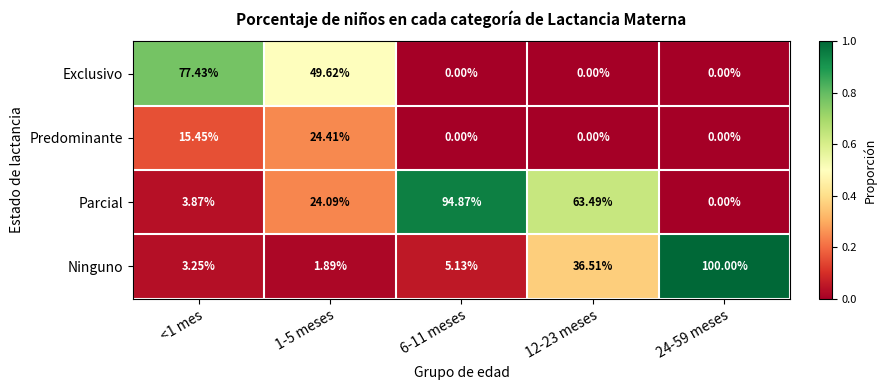

Which series has the widest spread of values?

Ninguno